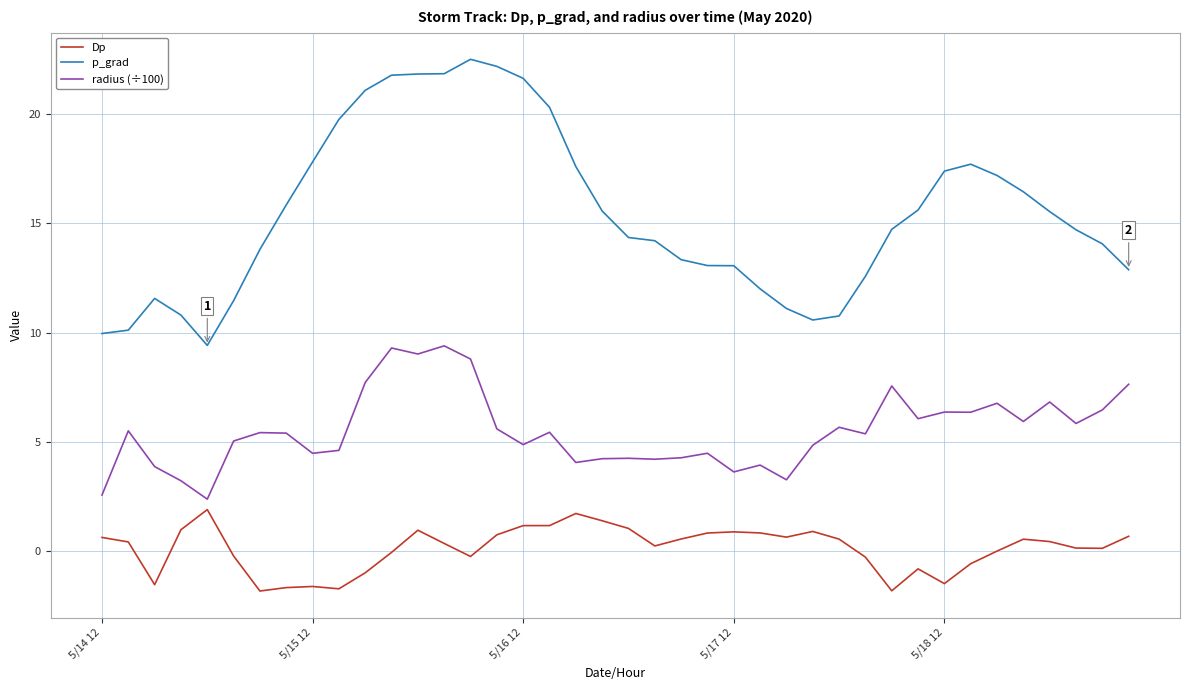

Which series has the widest spread of values?

p_grad